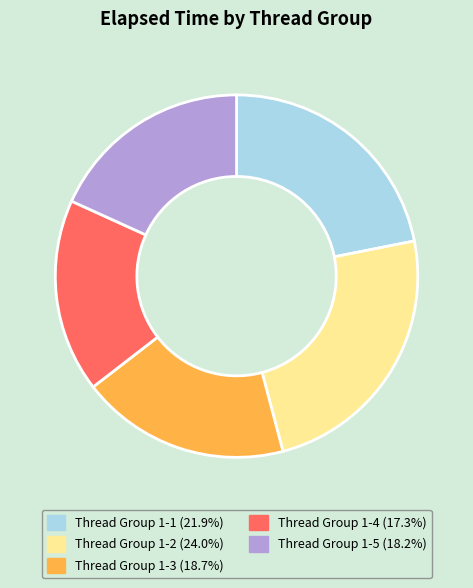

How many segments does this pie chart have?

5